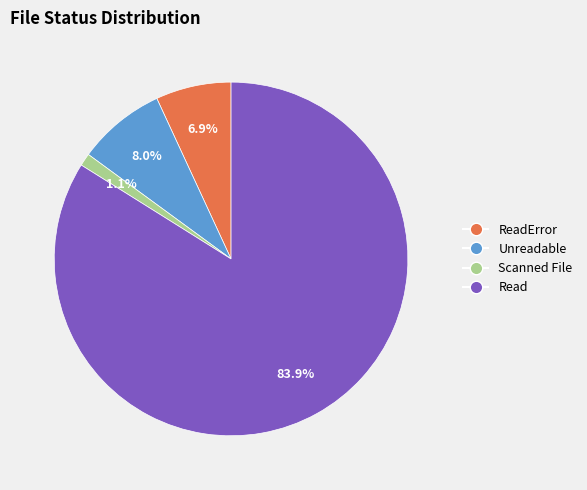

To the nearest percent, what percentage of the pie is ReadError?

7%